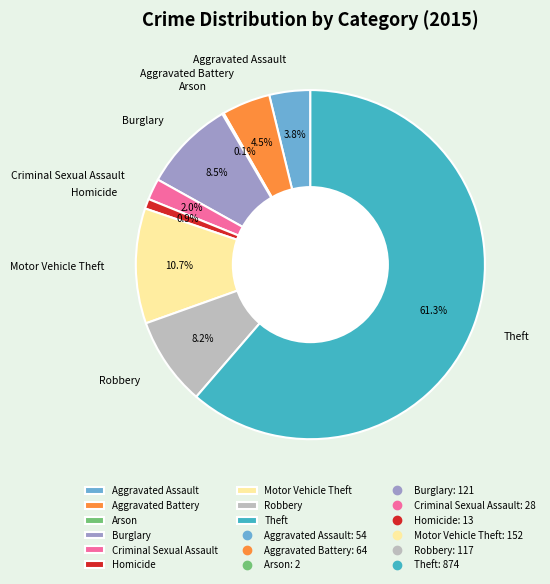

To the nearest percent, what is the combined percentage of Burglary and Aggravated Battery?

13%